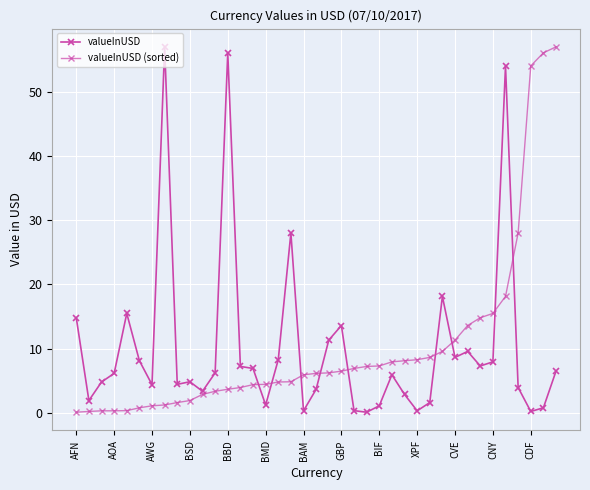

How many lines are shown in the chart?

2